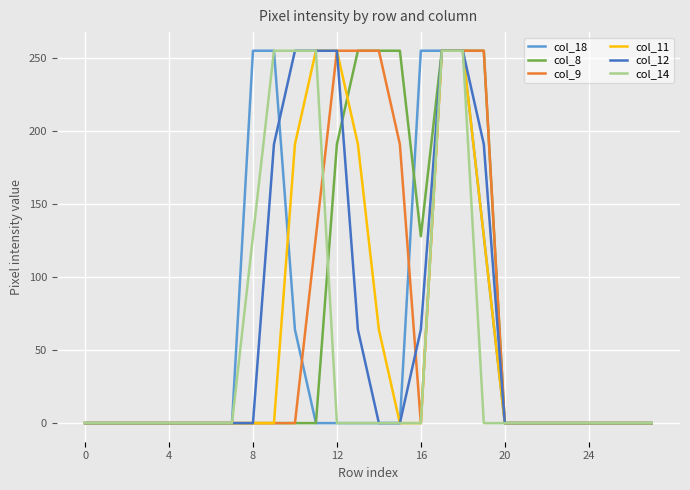

What is the greatest value displayed?

255